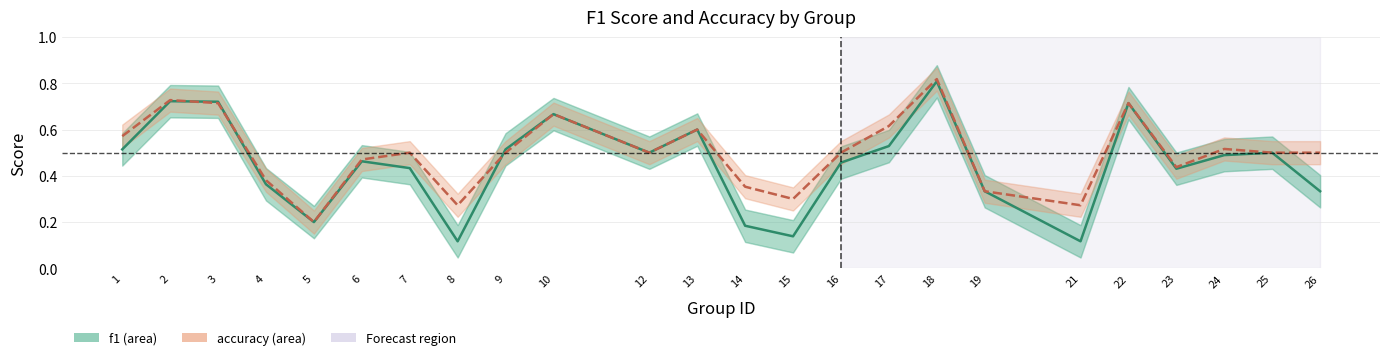

At which label is f1 closest to 0?

8